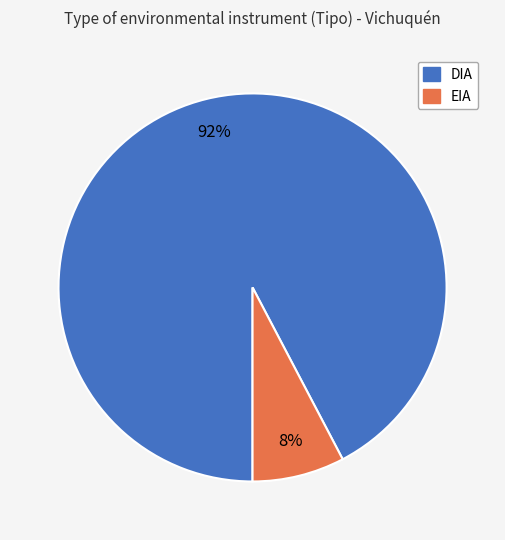

Count the number of slices in the pie.

2